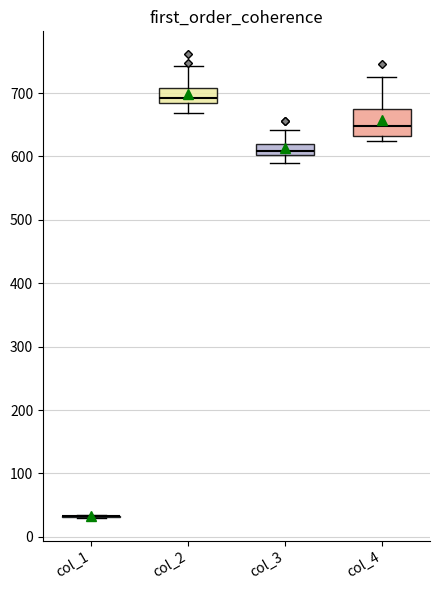

Reading left to right, transcribe this box plot: for each box, give where its median line is, the range the box spans, and where its two whiskers end, as read against the y-axis. The values are not printed on the chart, so give them approximately, as read against the axis.

col_1: box collapsed to a line at 30, whiskers 30 to 30
col_2: median 690, box 680 to 710, whiskers 670 to 740
col_3: median 610, box 600 to 620, whiskers 590 to 640
col_4: median 650, box 630 to 680, whiskers 620 to 730